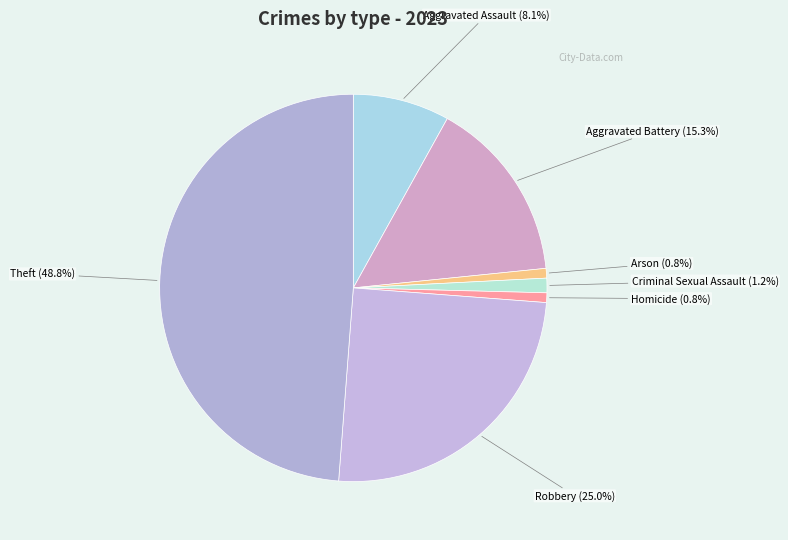

Approximately how many times larger is the value at Robbery compared to Theft?

0.5